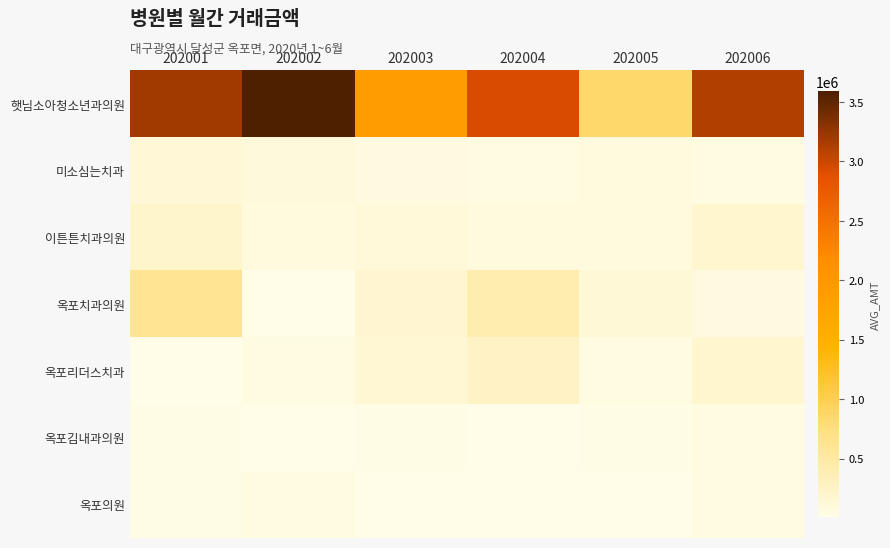

How many data points does each series have?

6